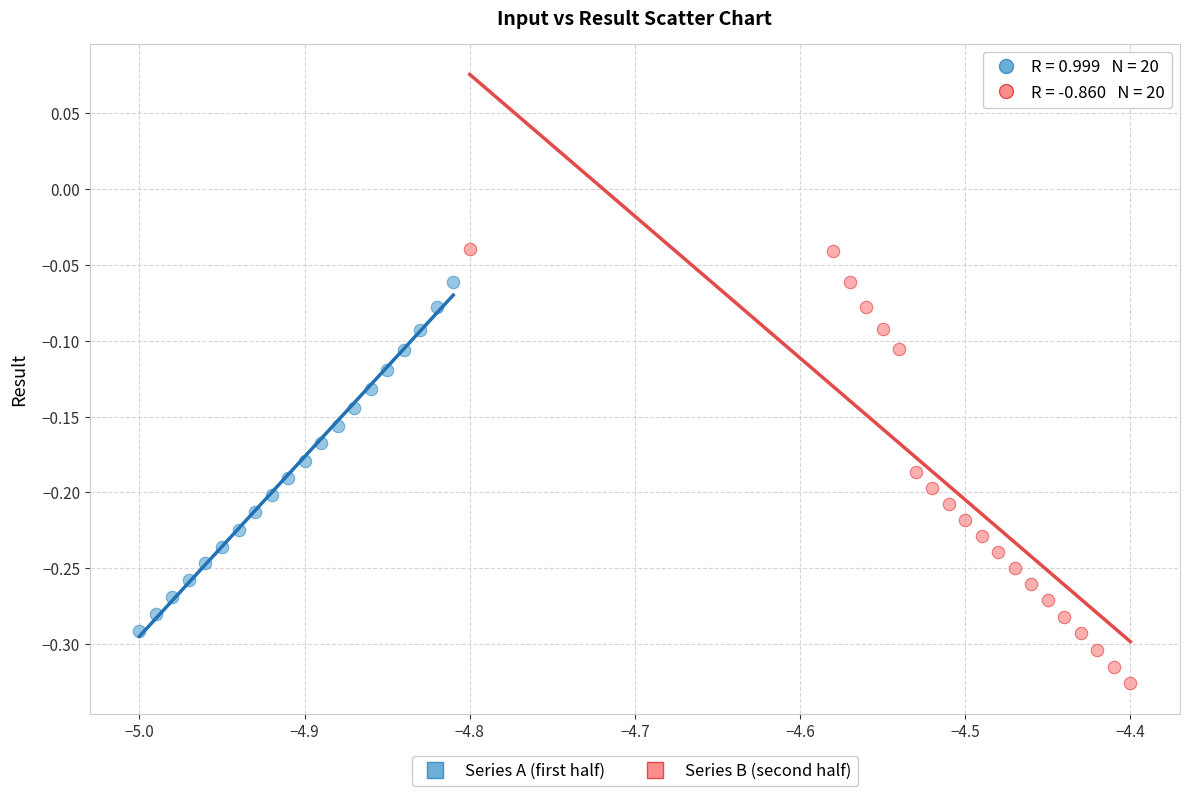

Which series has the widest spread of Y values?

Series B (second half)